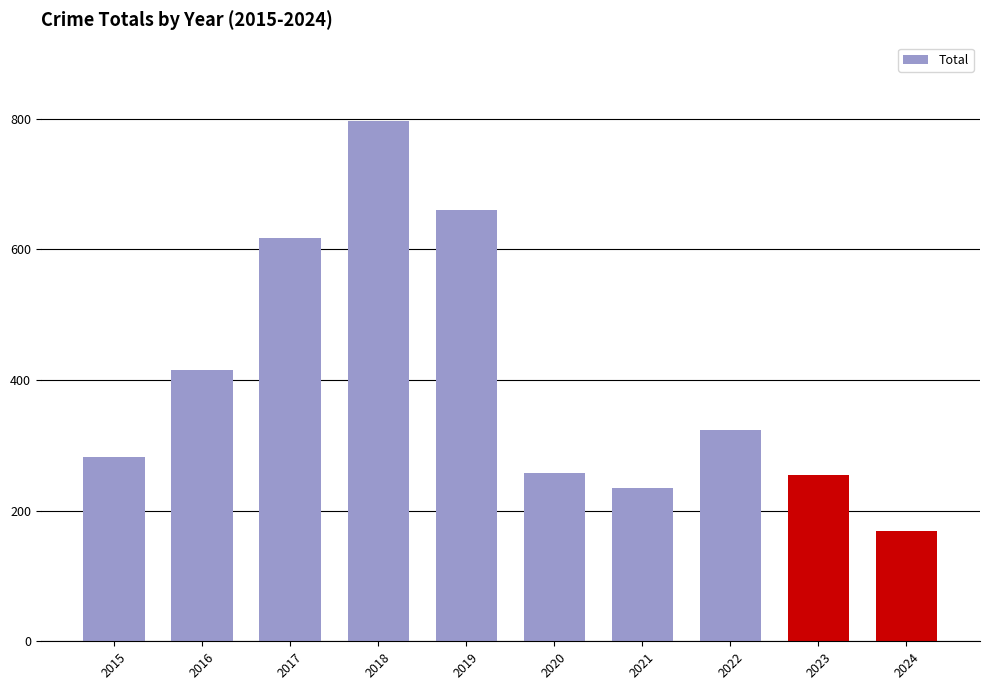

Is it true that the value at 2017 is 358?

False